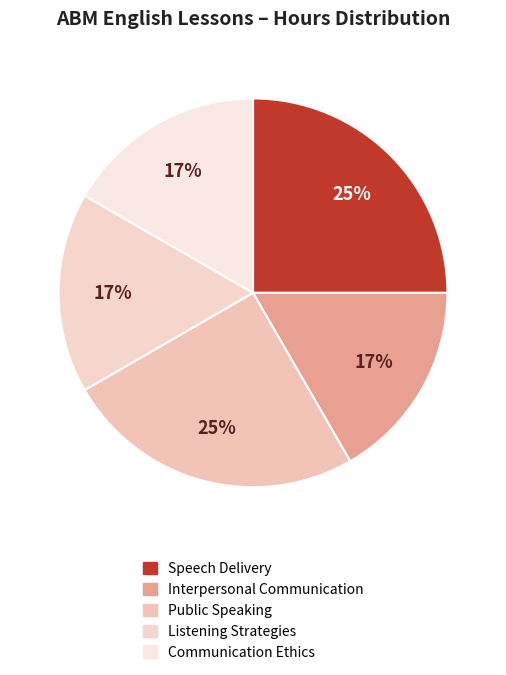

How many slices are in this pie chart?

5